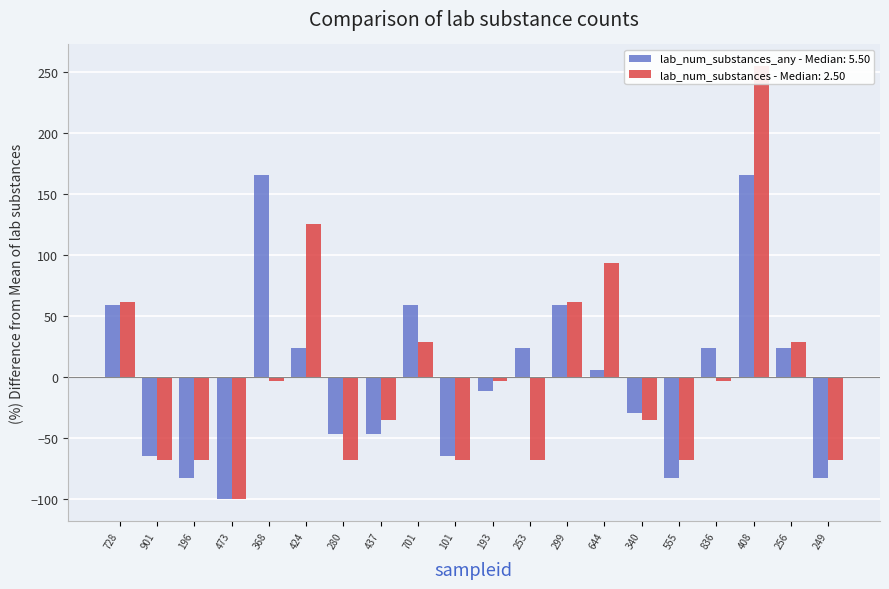

Between 253 and 644, which is larger?

253